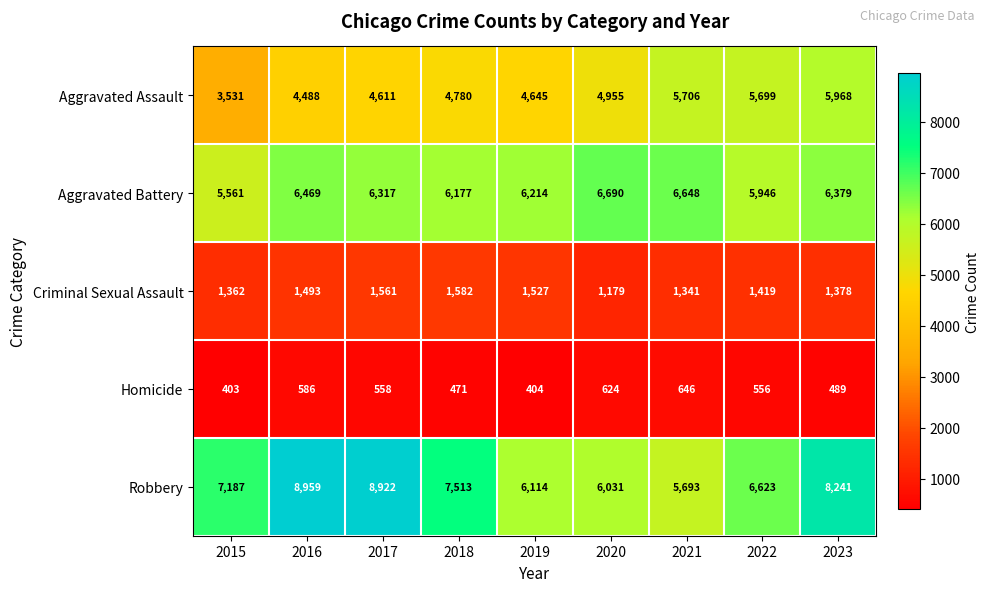

The Homicide series shows 332 at 2016. True or false?

False